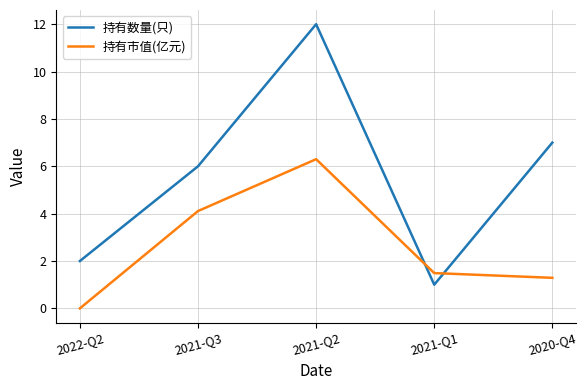

True or false: 持有数量(只) has a value of 2.8 at 2022-Q2.

False